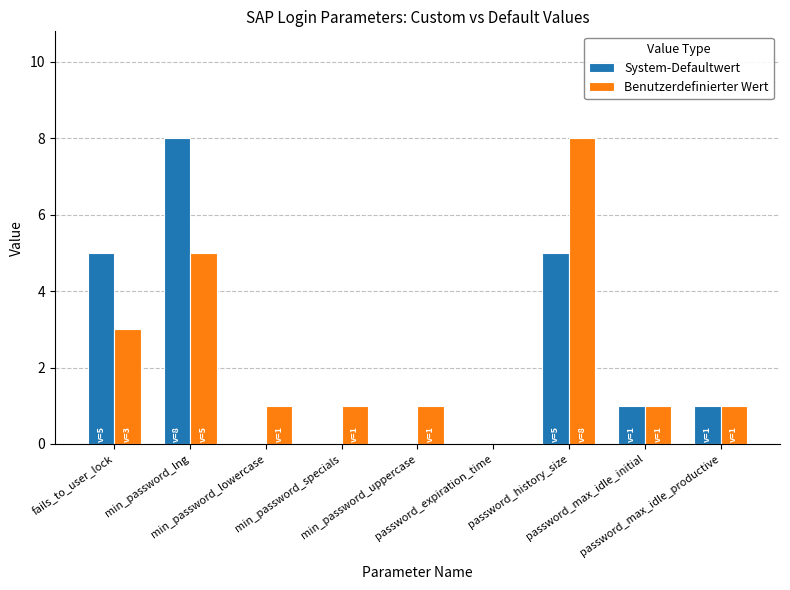

What is the sum of all Benutzerdefinierter Wert values?

21